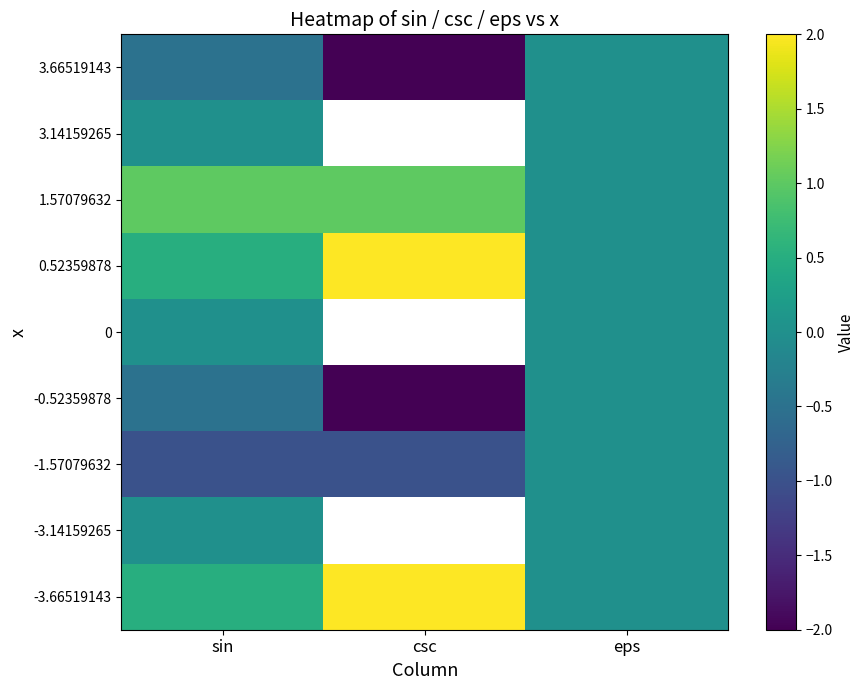

What is the lowest value of the 3.66519143 series?

-2.0